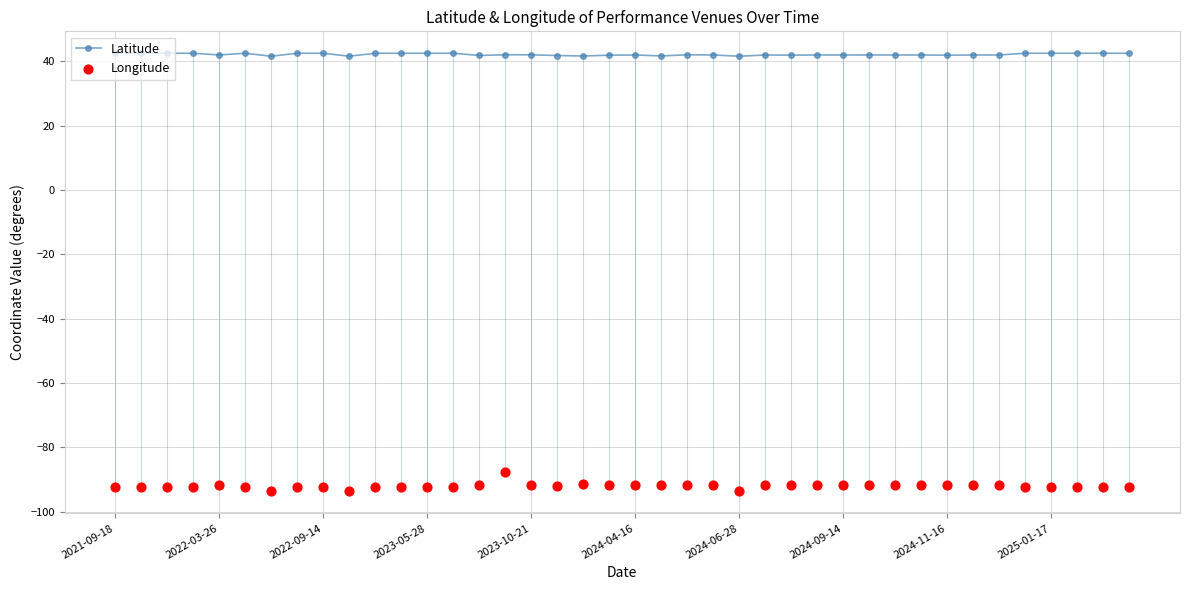

Which series reaches the maximum Y coordinate?

Latitude